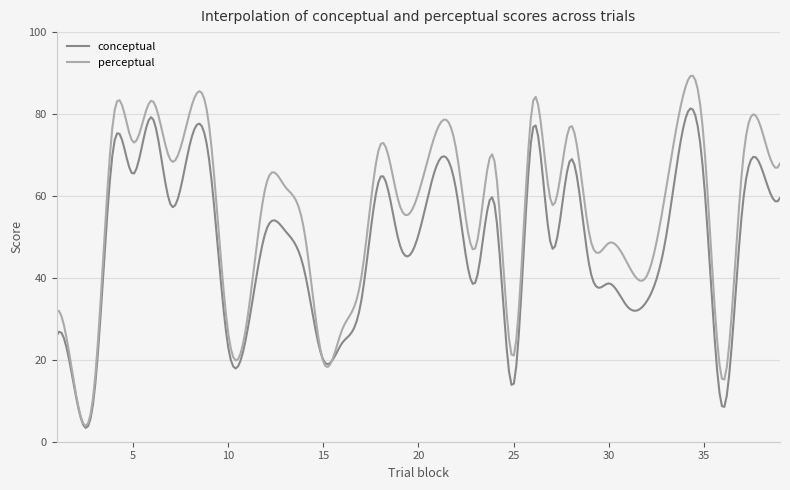

Rank the series by their average value, from highest to lowest.

perceptual, conceptual